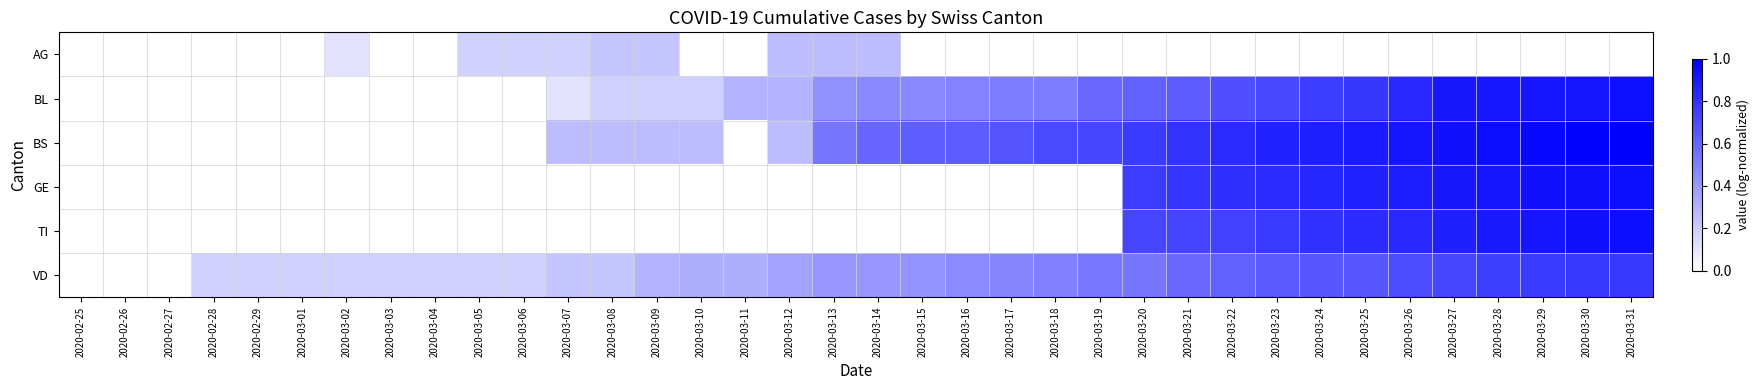

What is the spread (max minus min) of values at 2020-03-18?

0.7